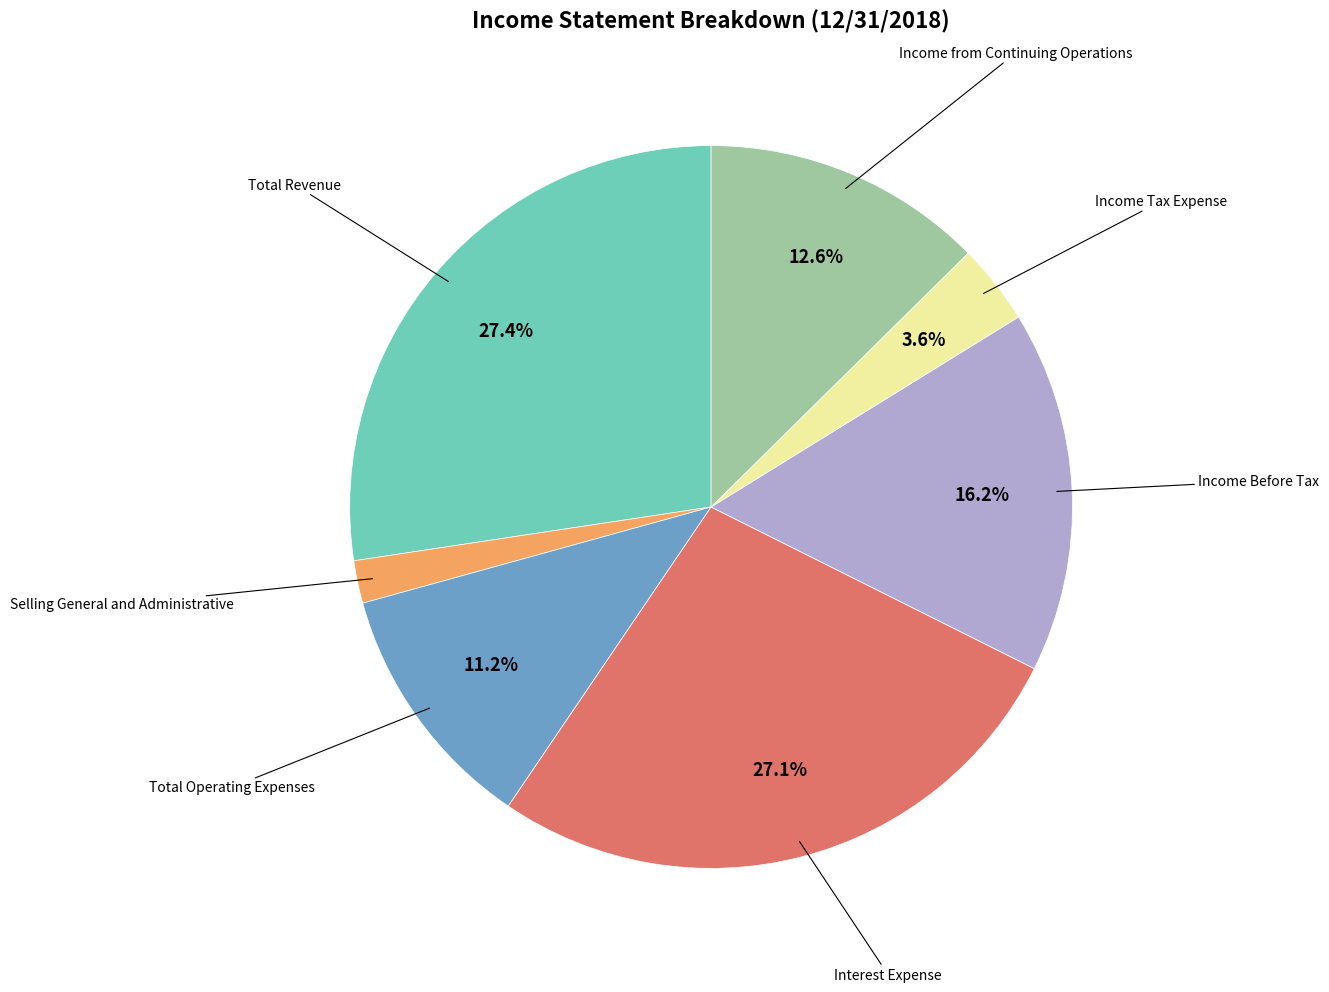

Count the number of slices in the pie.

7